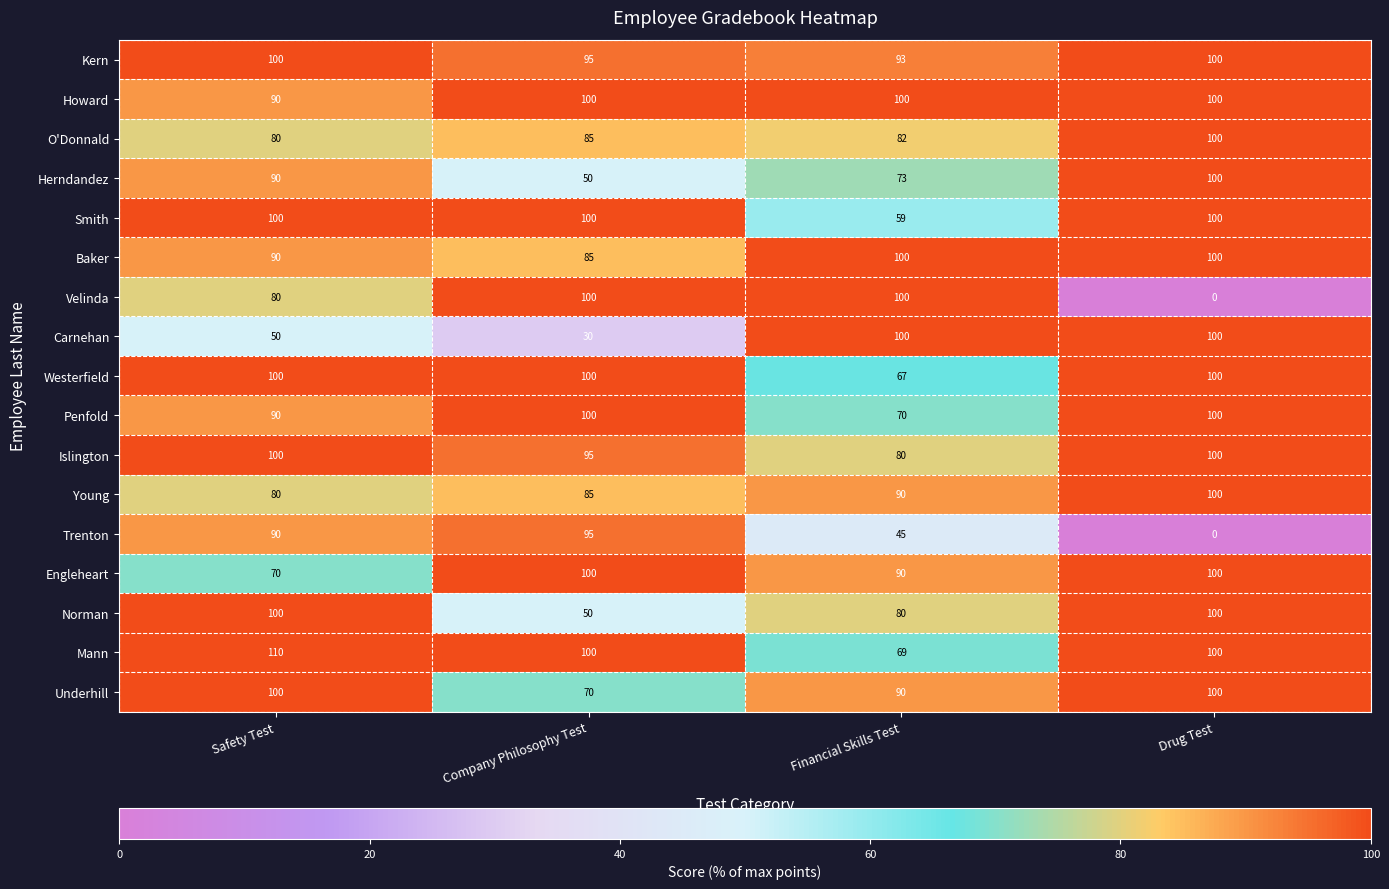

Which series has the widest spread of values?

Velinda